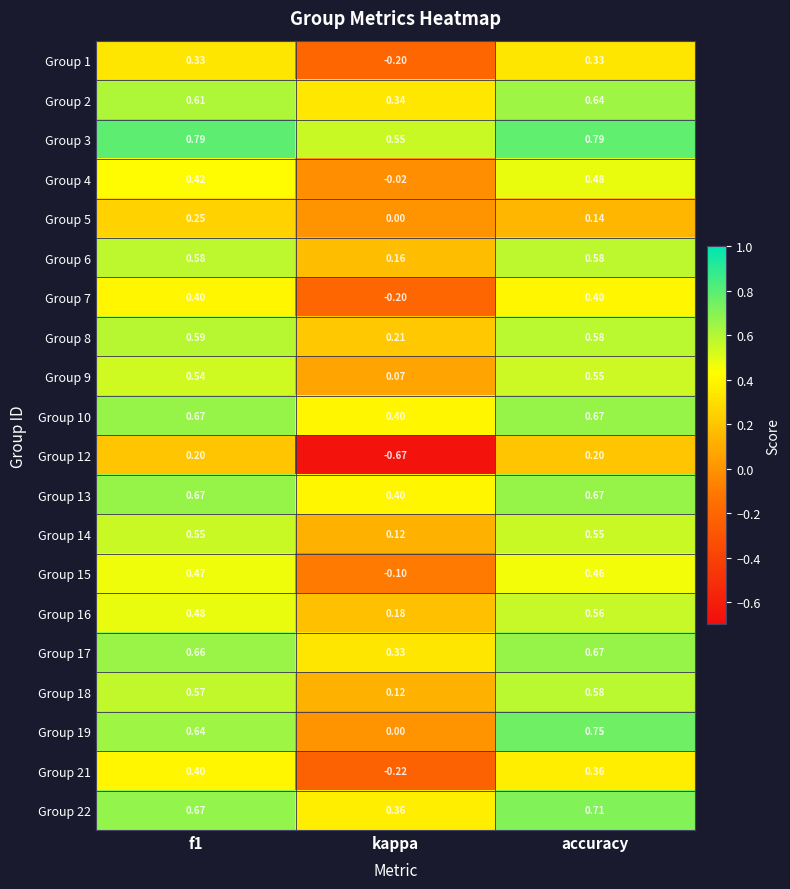

Which series has the largest total across all categories?

Group 3